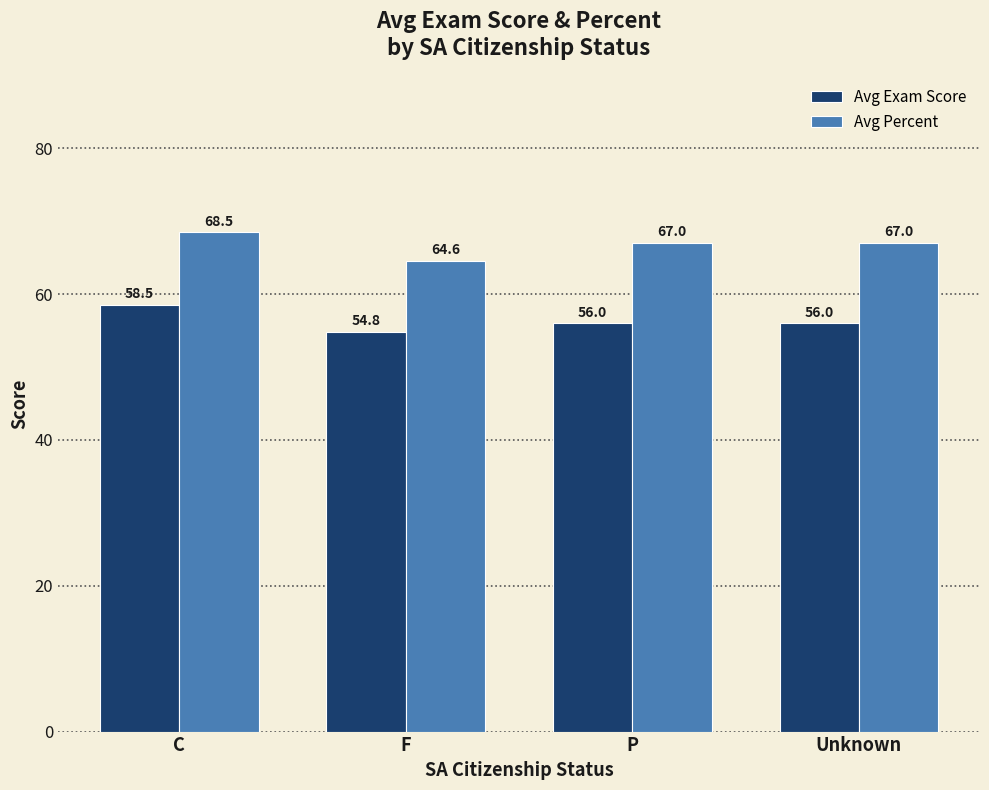

Which series has the largest total across all categories?

Avg Percent